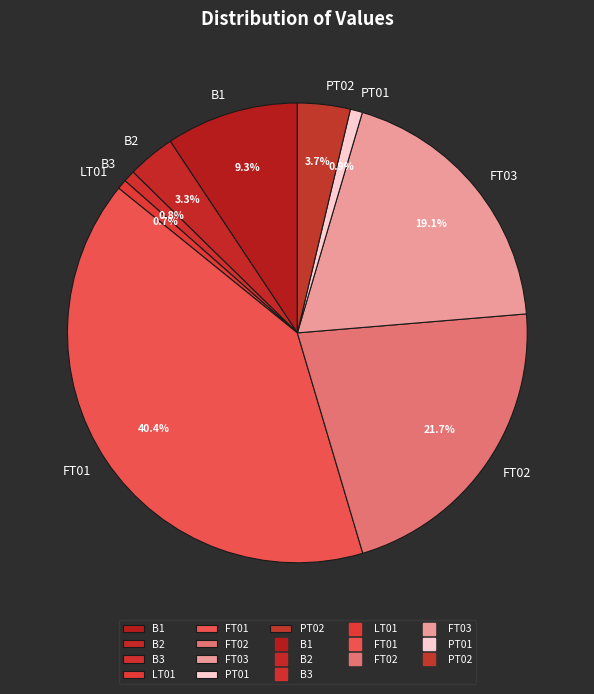

Is FT03 the majority of the pie?

No